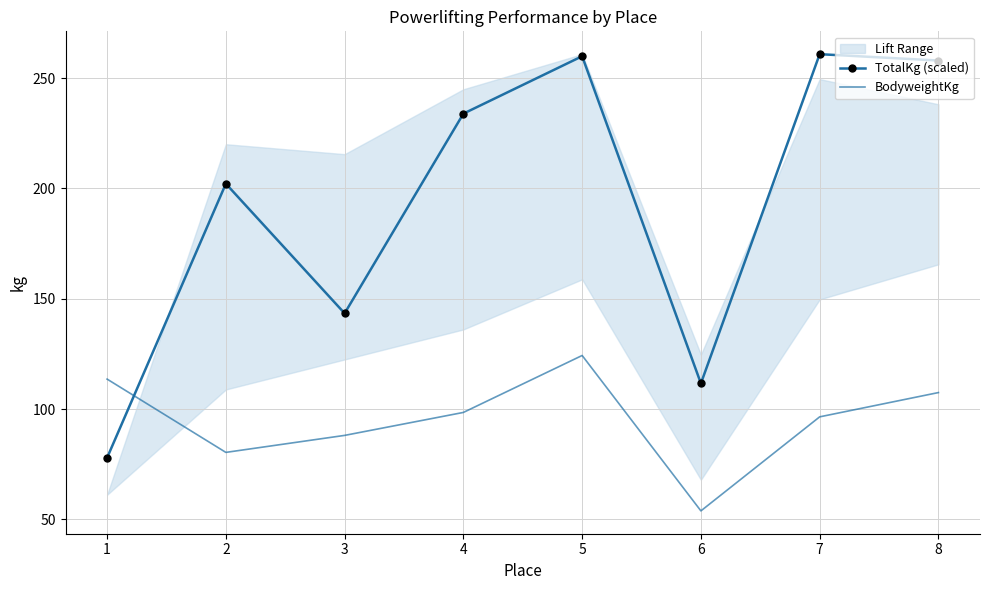

Which category has the highest value in the BodyweightKg series?

5